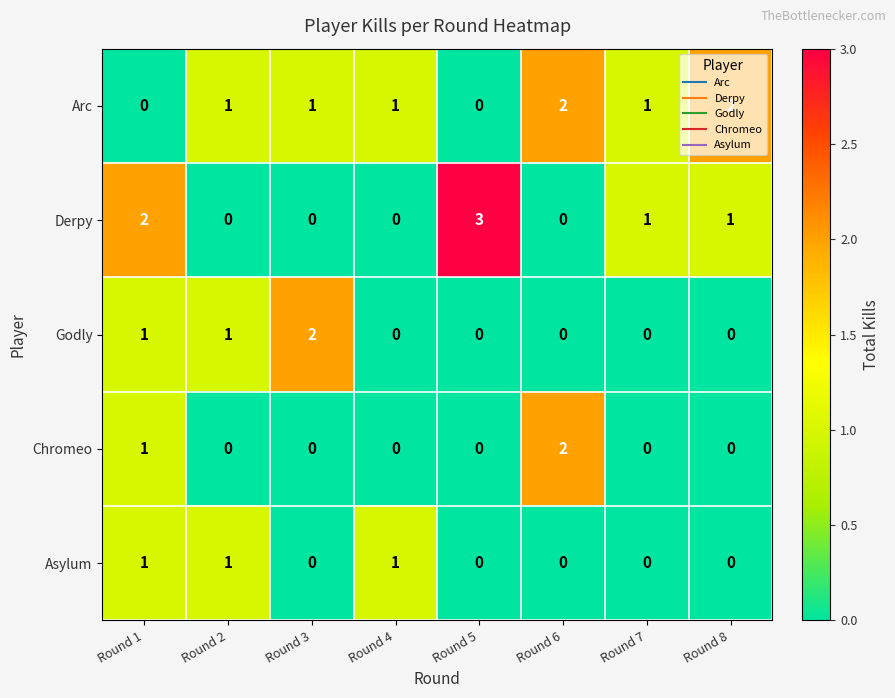

Where does the Derpy series first go above 1?

Round 1